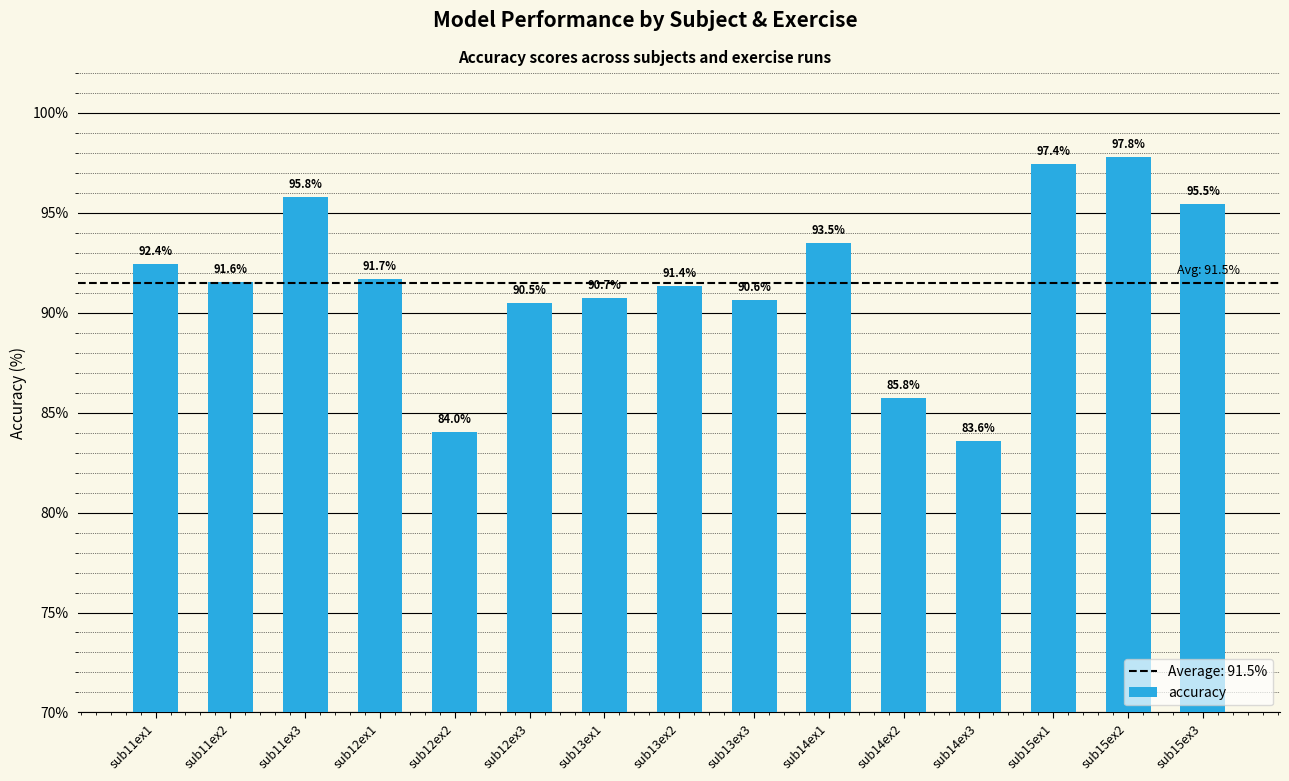

What is the value of the 2nd bar from the left?

91.6